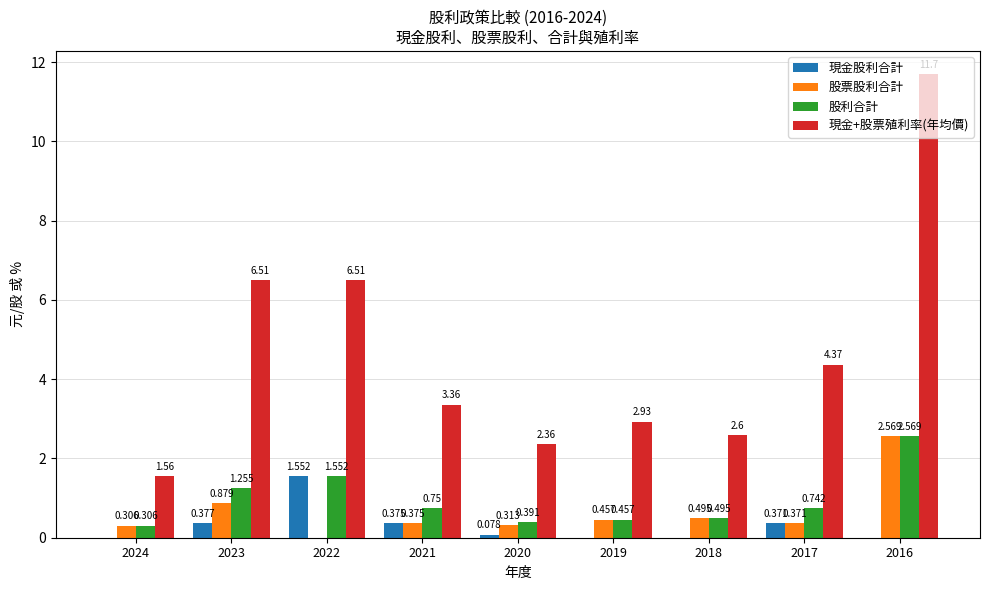

How many groups of bars are there?

9